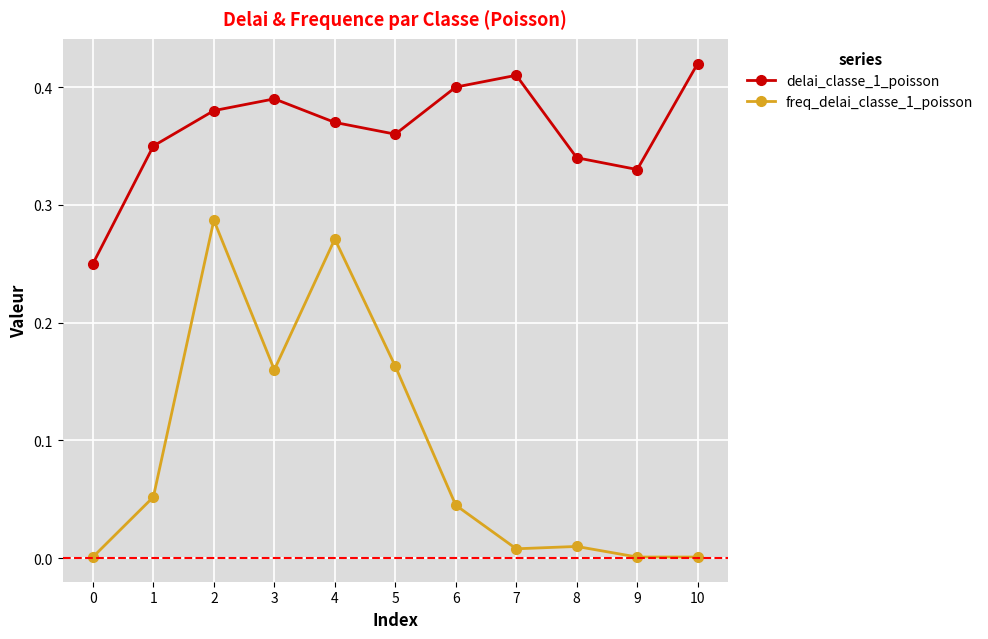

Is it true that delai_classe_1_poisson equals 0.3 at 10?

False